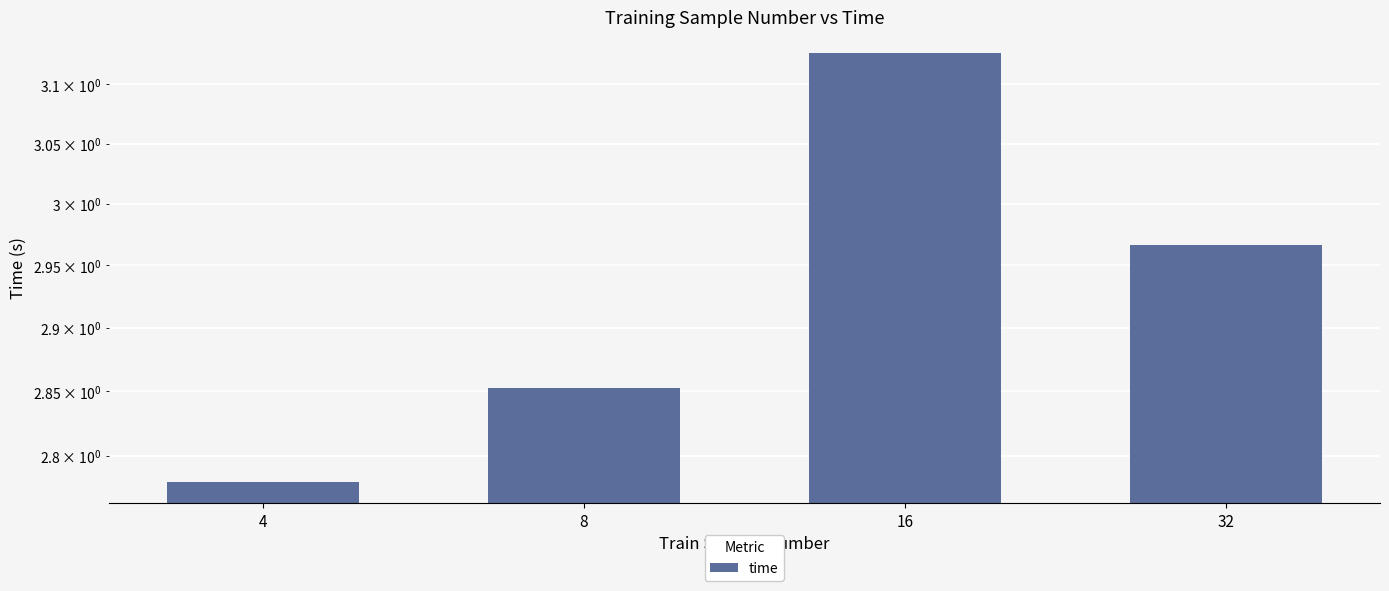

List the labels in order of value, smallest first.

4, 8, 32, 16